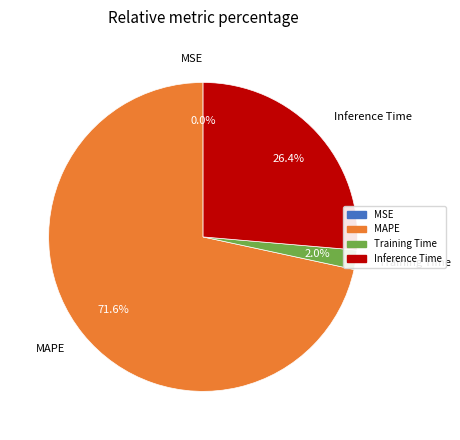

Which category has the biggest portion of the pie?

MAPE